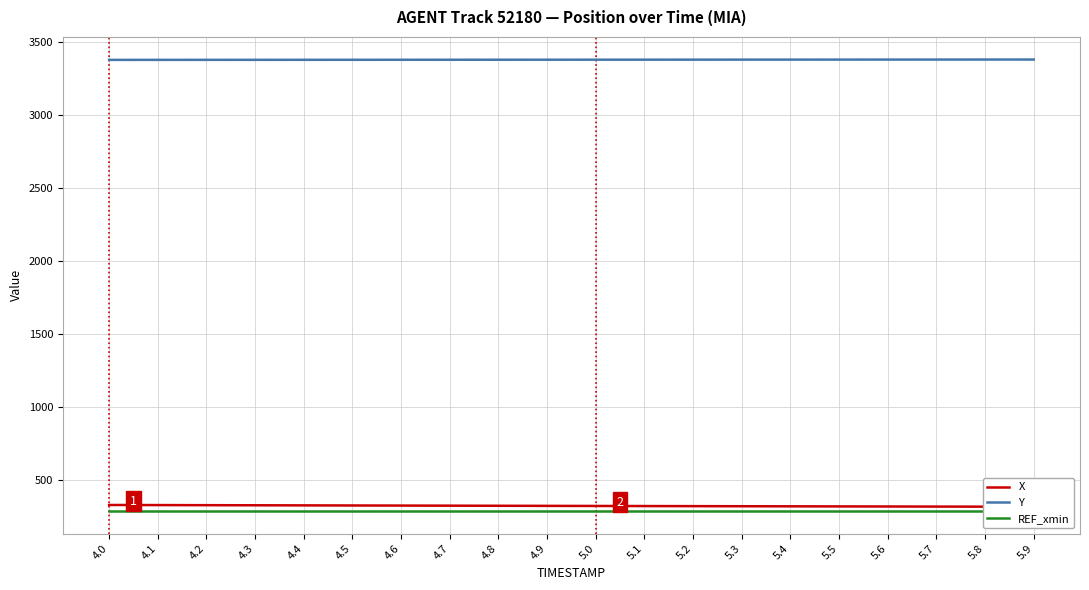

How many data points in X are less than 325?

10